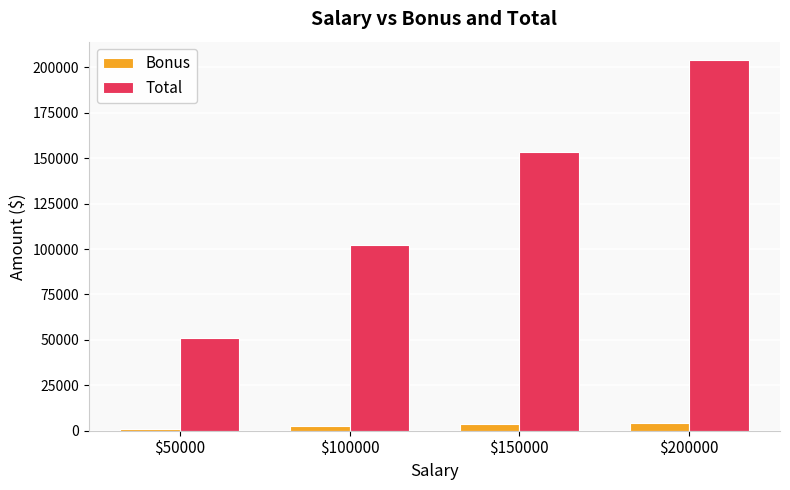

Rank the series at $50000 from lowest to highest value.

Bonus, Total